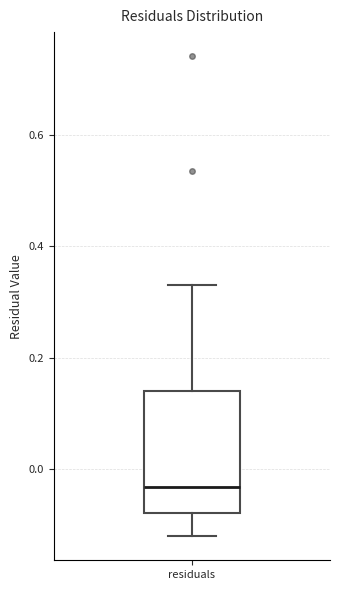

Where is the upper edge of the box for residuals on the y-axis? The values are not printed on the chart, so give them approximately, as read against the axis.

0.14